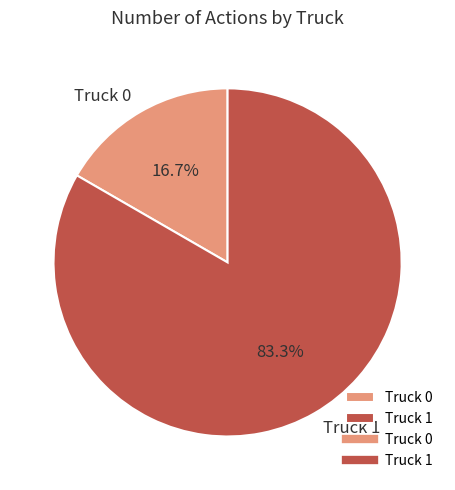

How many slices are in this pie chart?

2